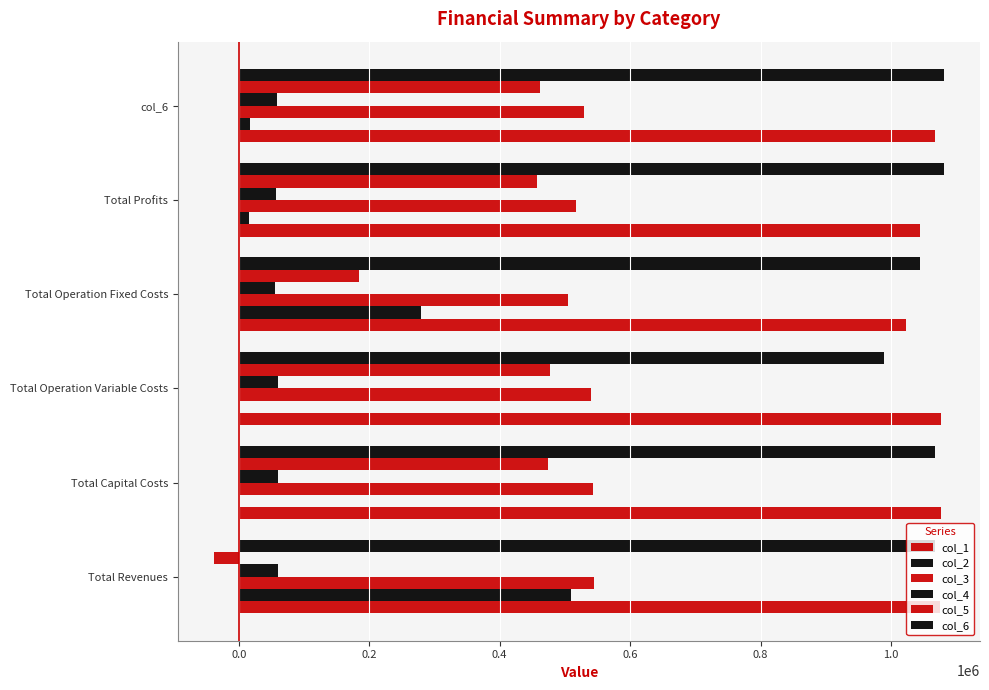

How many series are shown in this chart?

6